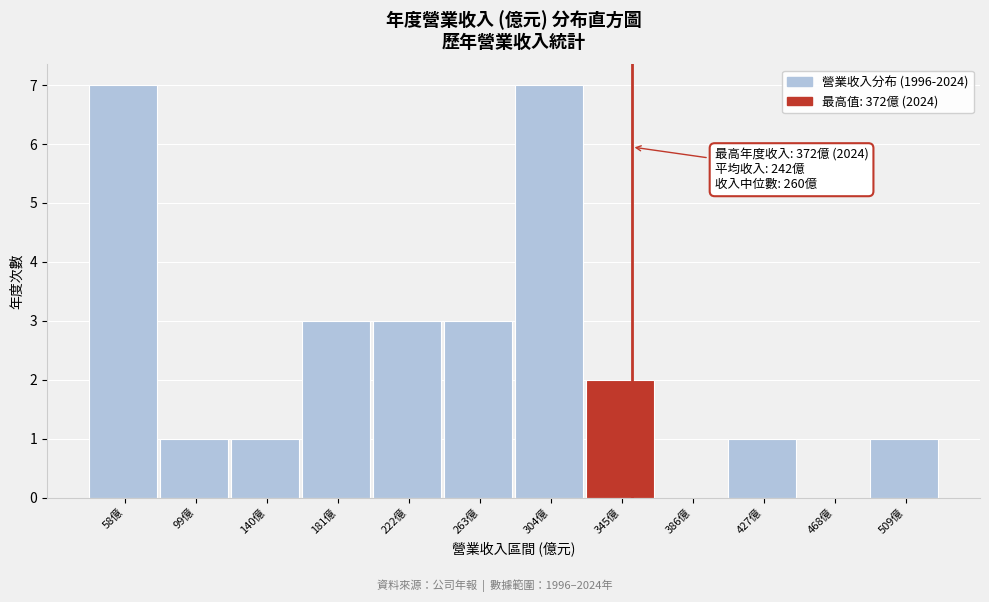

Reading left to right, what are all the values shown in this chart?

58億=7	99億=1	140億=1	181億=3	222億=3	263億=3	304億=7	345億=2	386億=0	427億=1	468億=0	509億=1